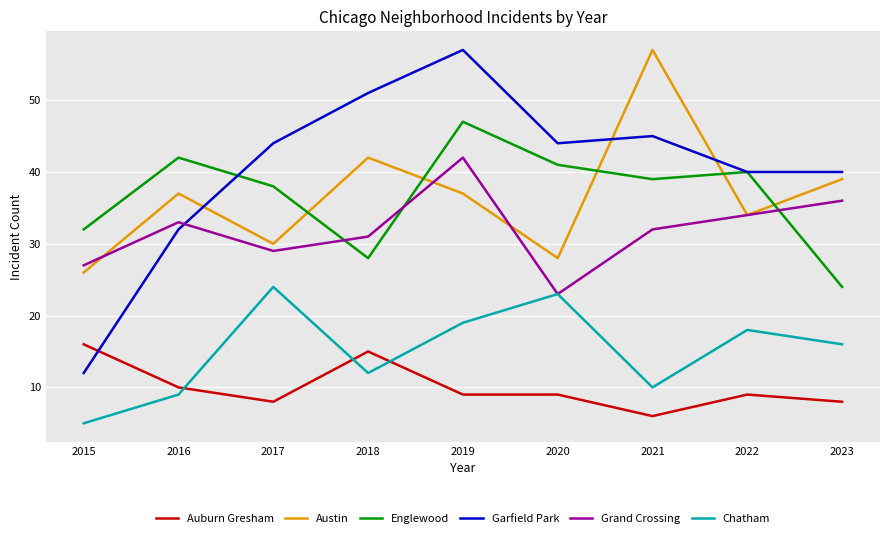

What is the minimum value shown in the chart?

5